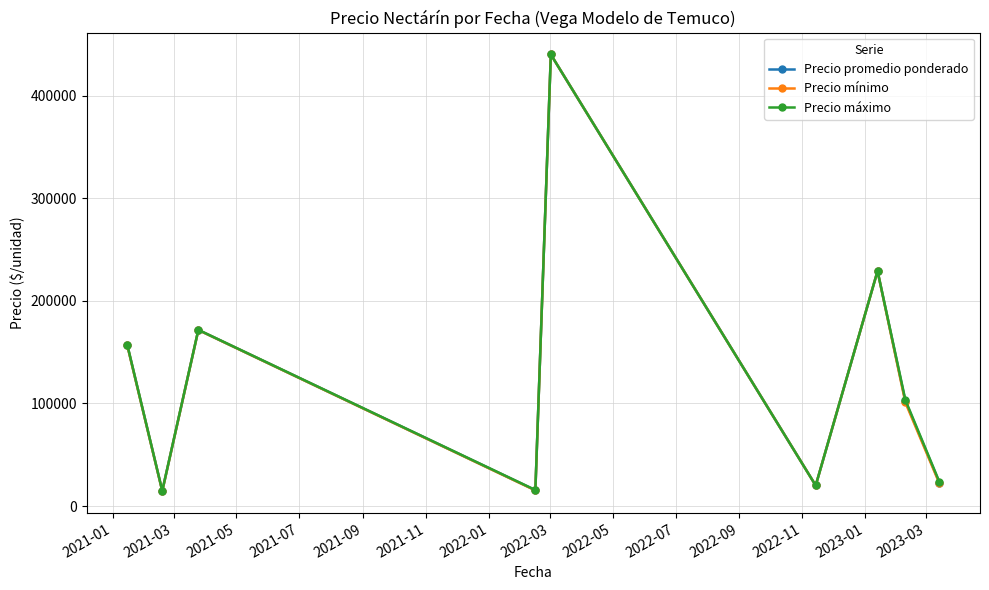

At how many categories does at least one series exceed 44292?

5